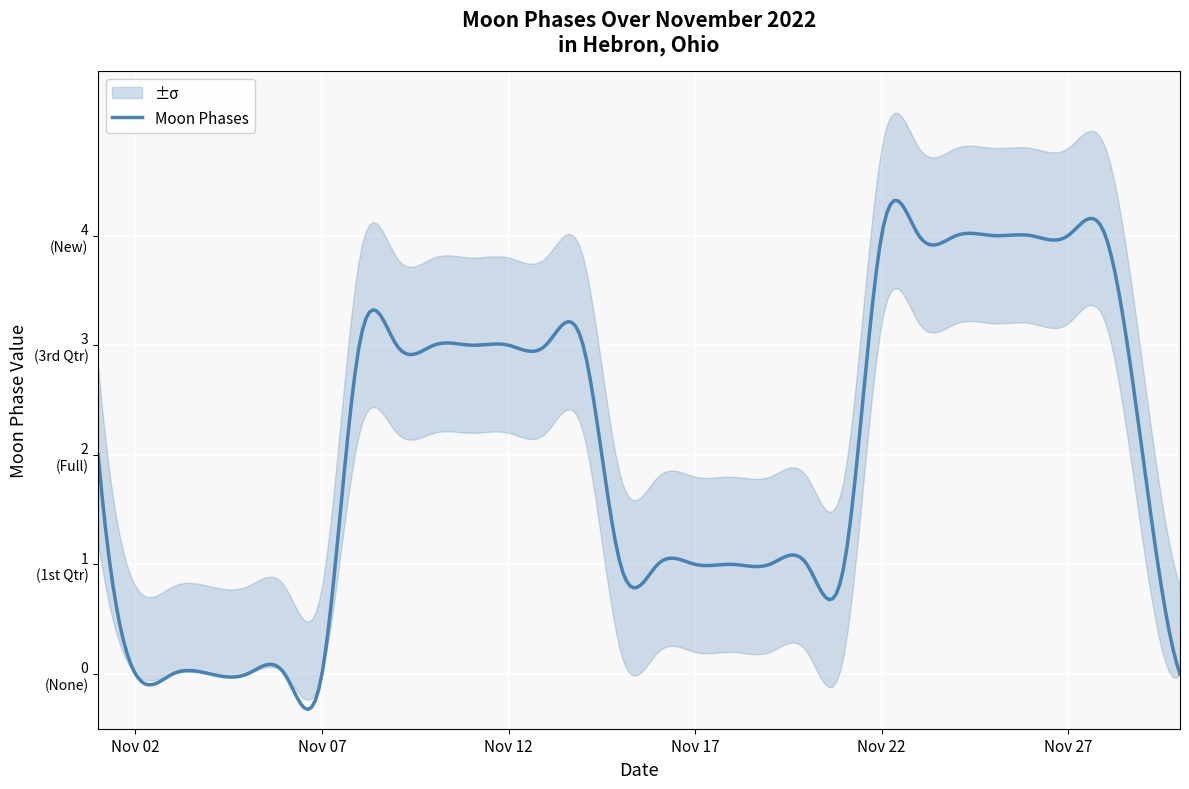

At 2022-11-11, list the series in order from largest to smallest.

Moon Phases Upper, Moon Phases, Moon Phases Lower